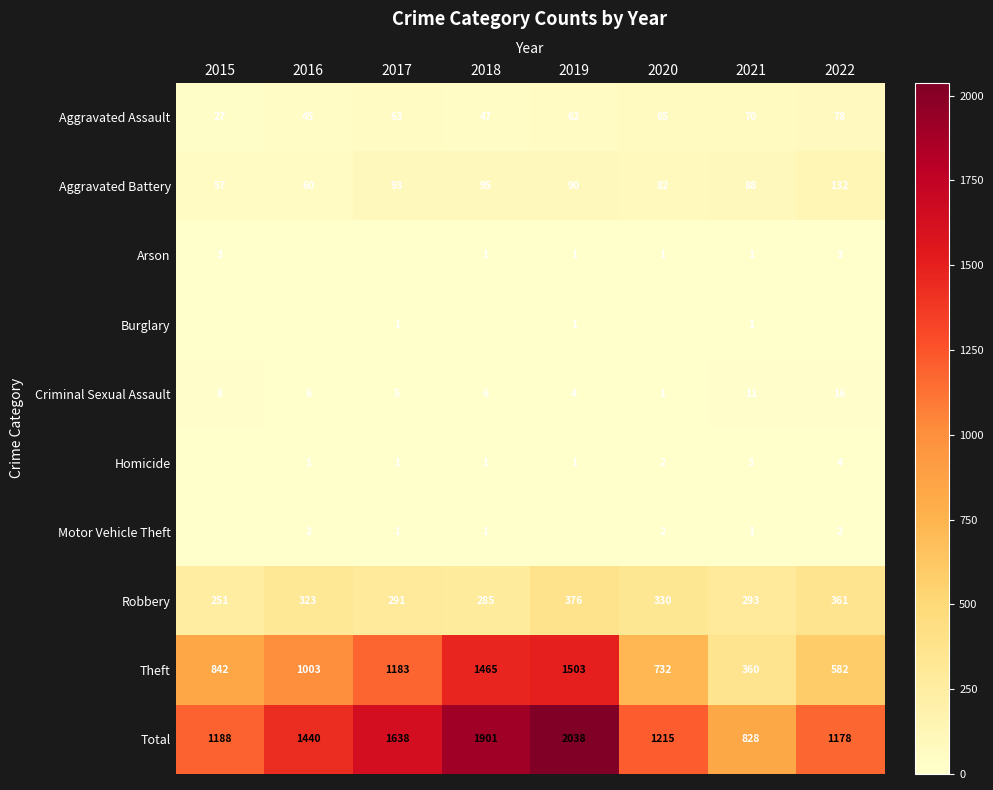

What is the difference between the second highest and second lowest values in the Criminal Sexual Assault series?

7